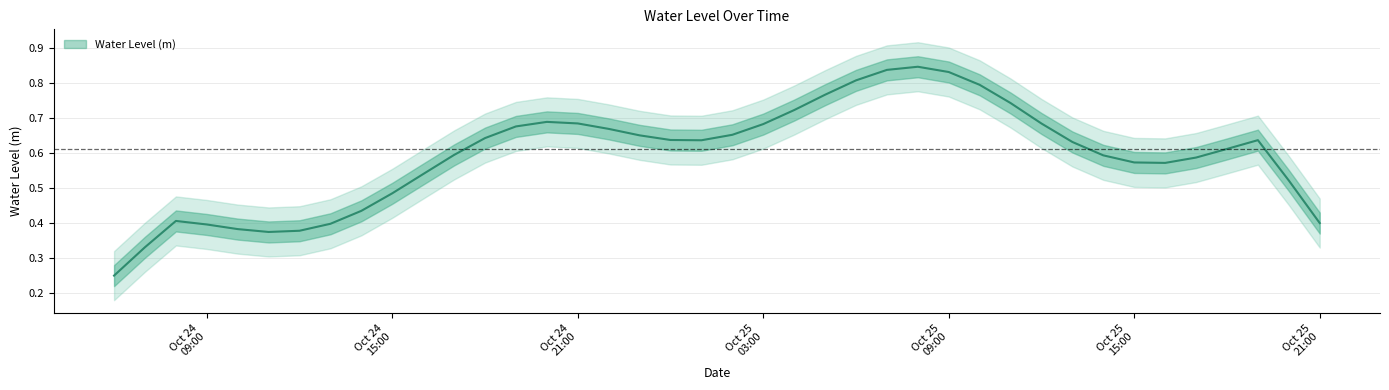

How many points are lower than both their immediate neighbors (excluding endpoints)?

3